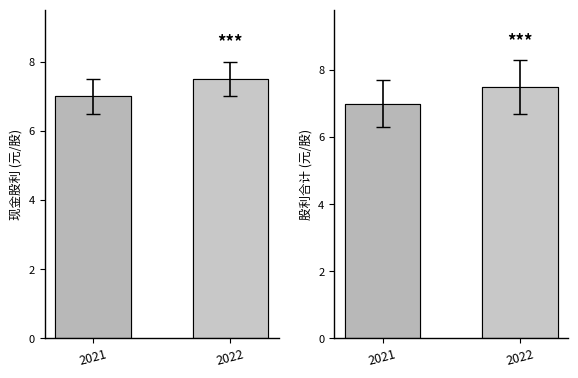

How many data points does each series have?

2